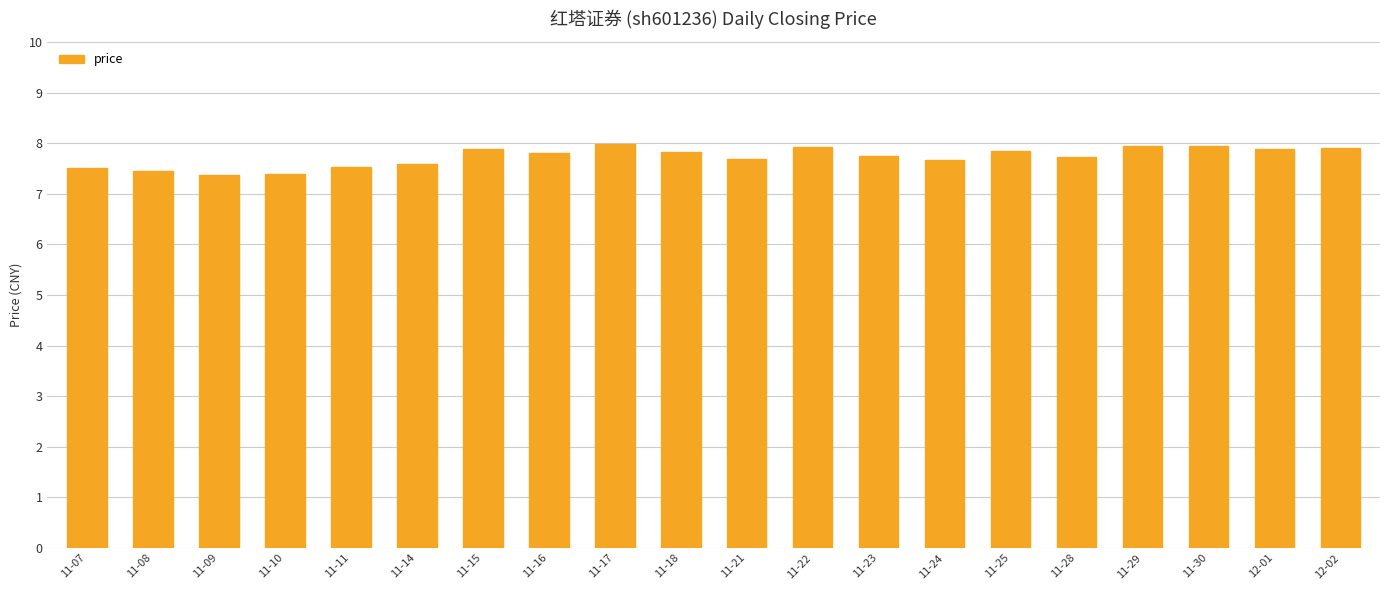

Is it true that the value at 11-09 is 7.4?

True